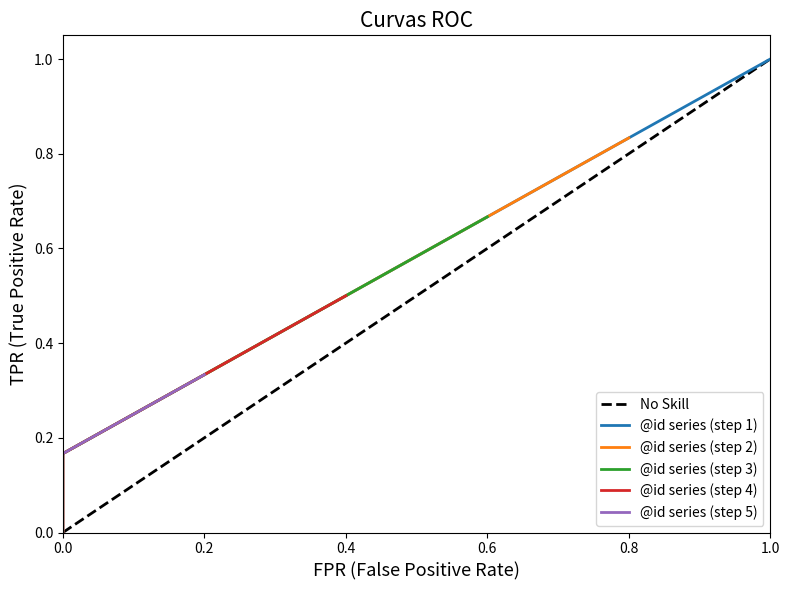

The value at 0.8 is 0.8. True or false?

True